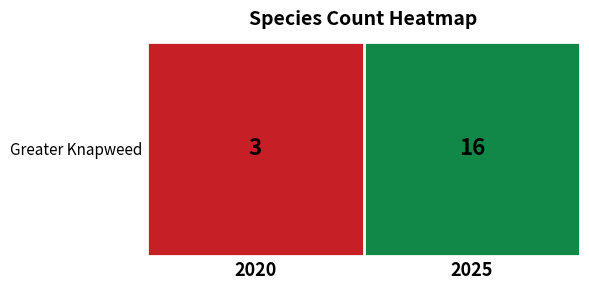

How many values are between 3 and 16?

2